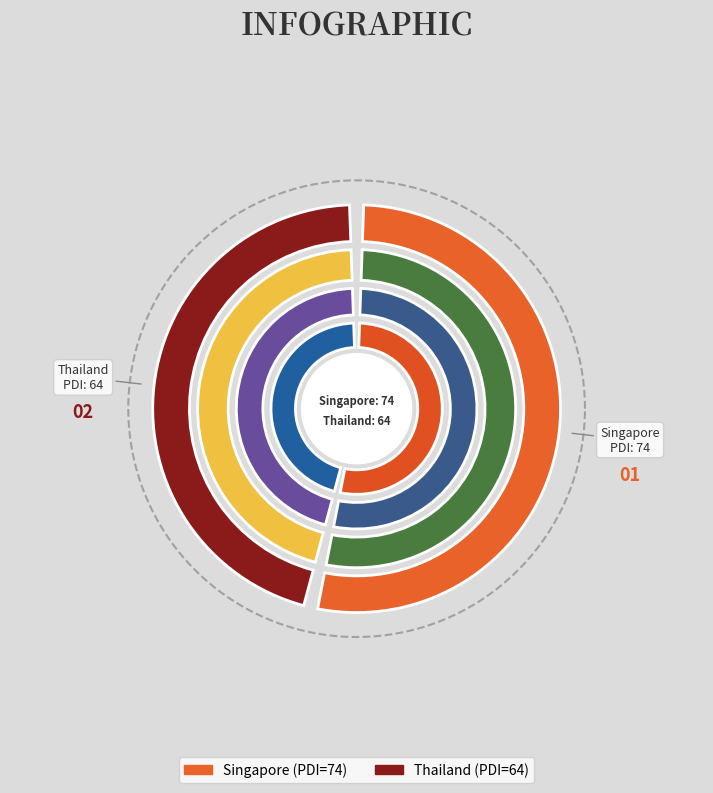

Which category has the biggest portion of the pie?

Singapore